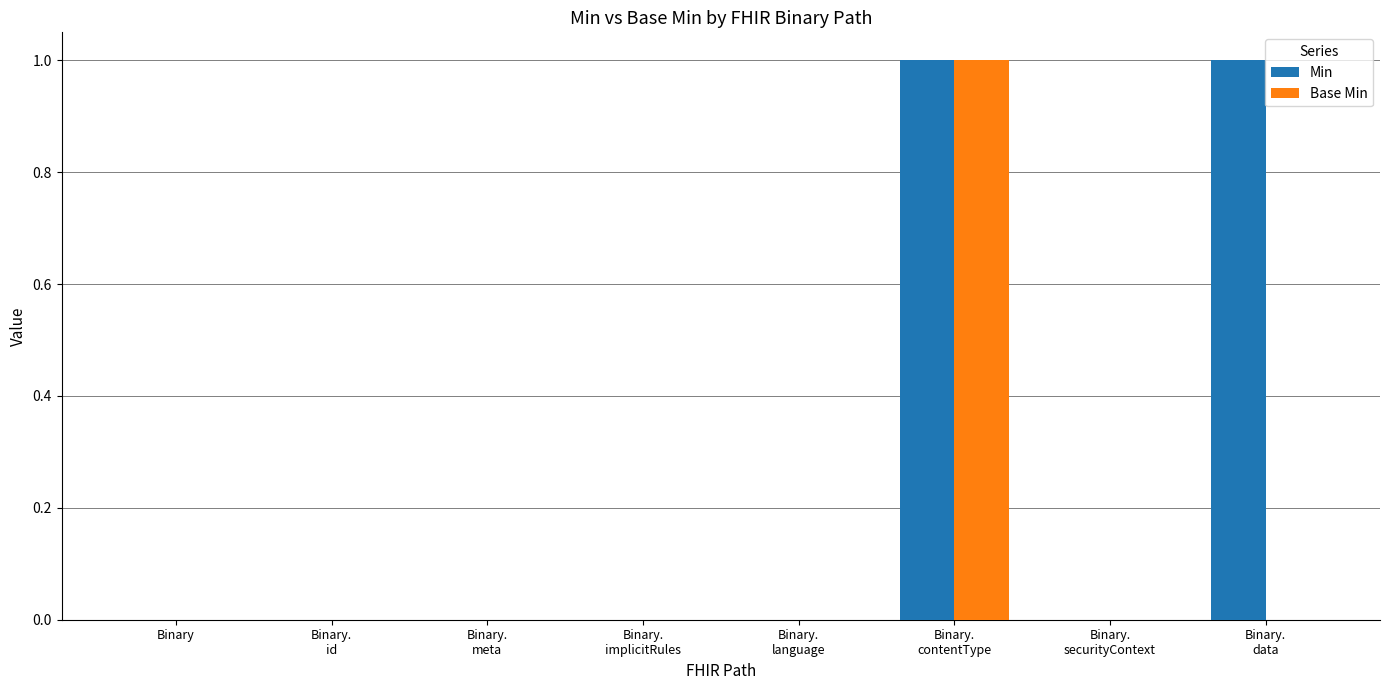

What is the maximum value for Min?

1